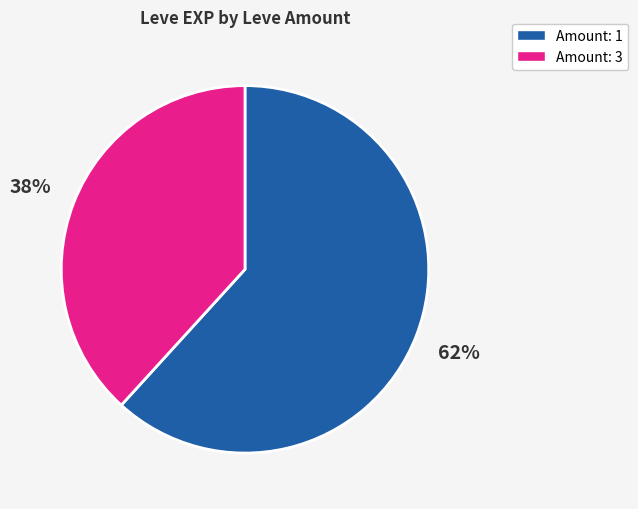

To the nearest percent, what is the difference between the largest and smallest slice percentages?

24%